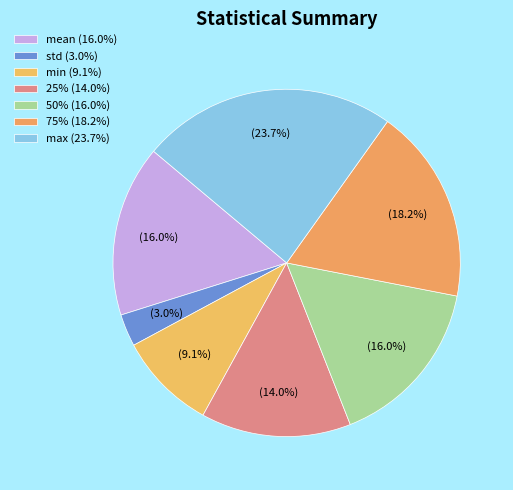

How many slices are in this pie chart?

7